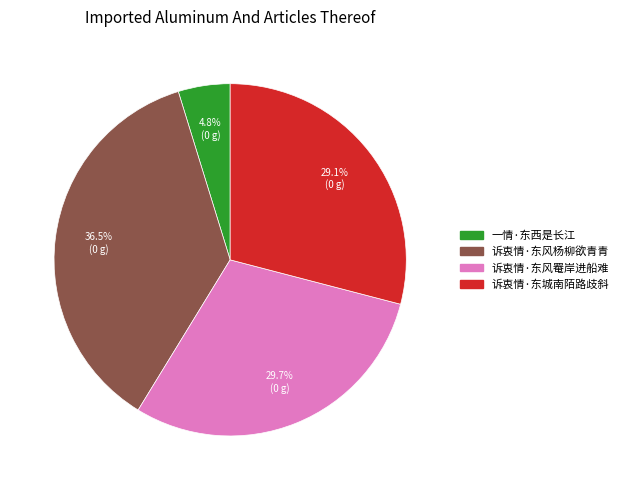

To the nearest percent, what is the difference between the largest and smallest slice percentages?

32%